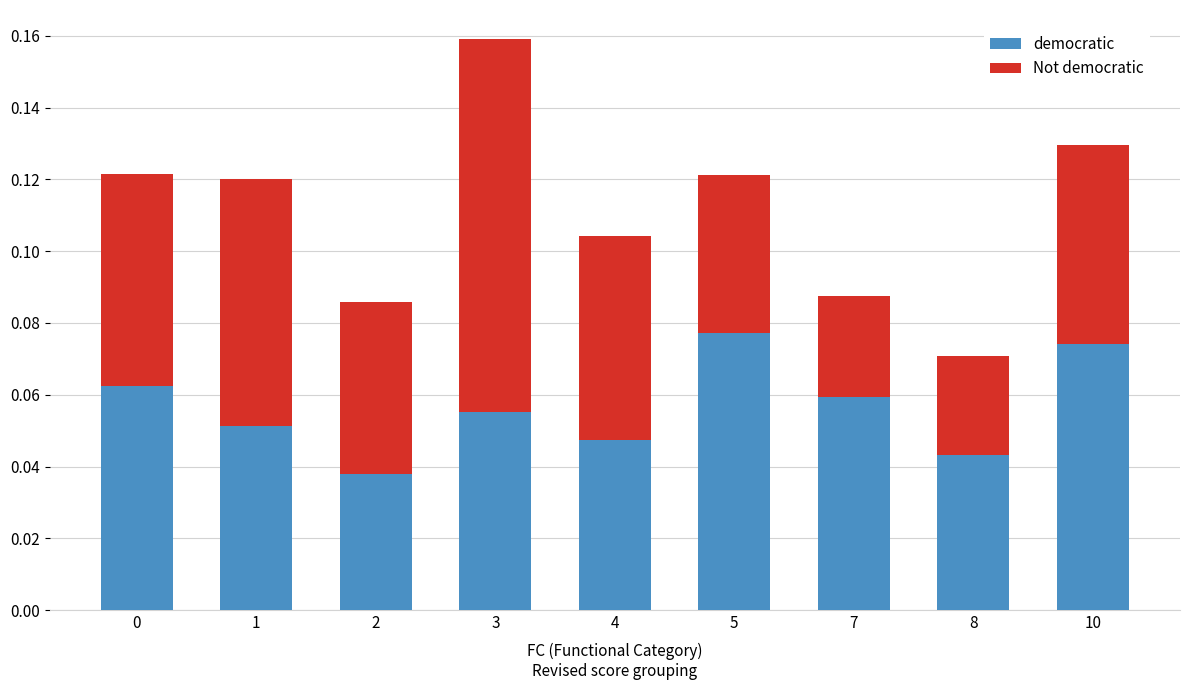

How many democratic values are between 0 and 1?

9